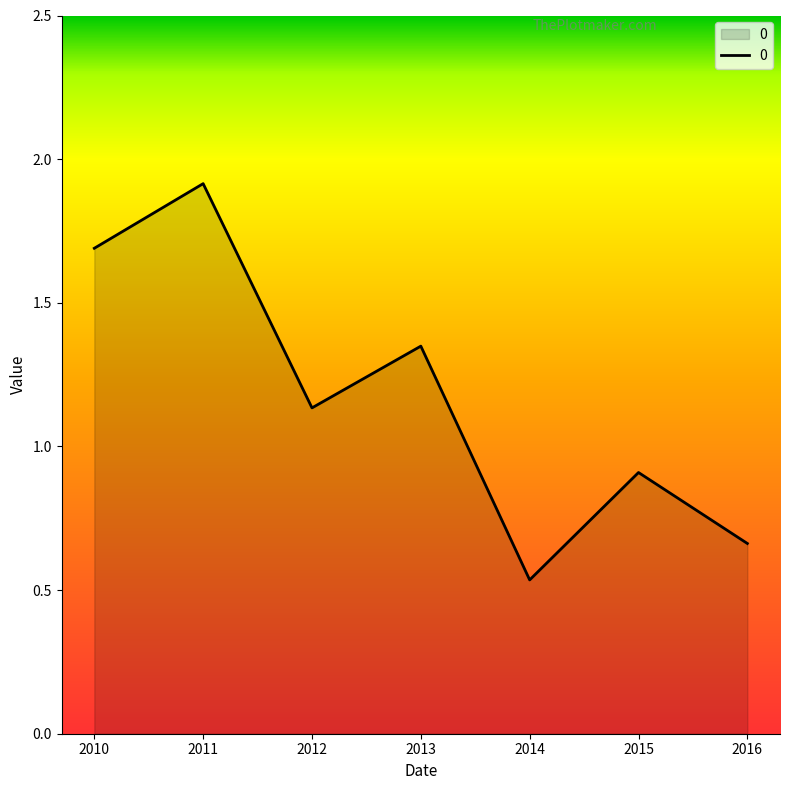

Which label corresponds to the smallest value in the chart?

2014